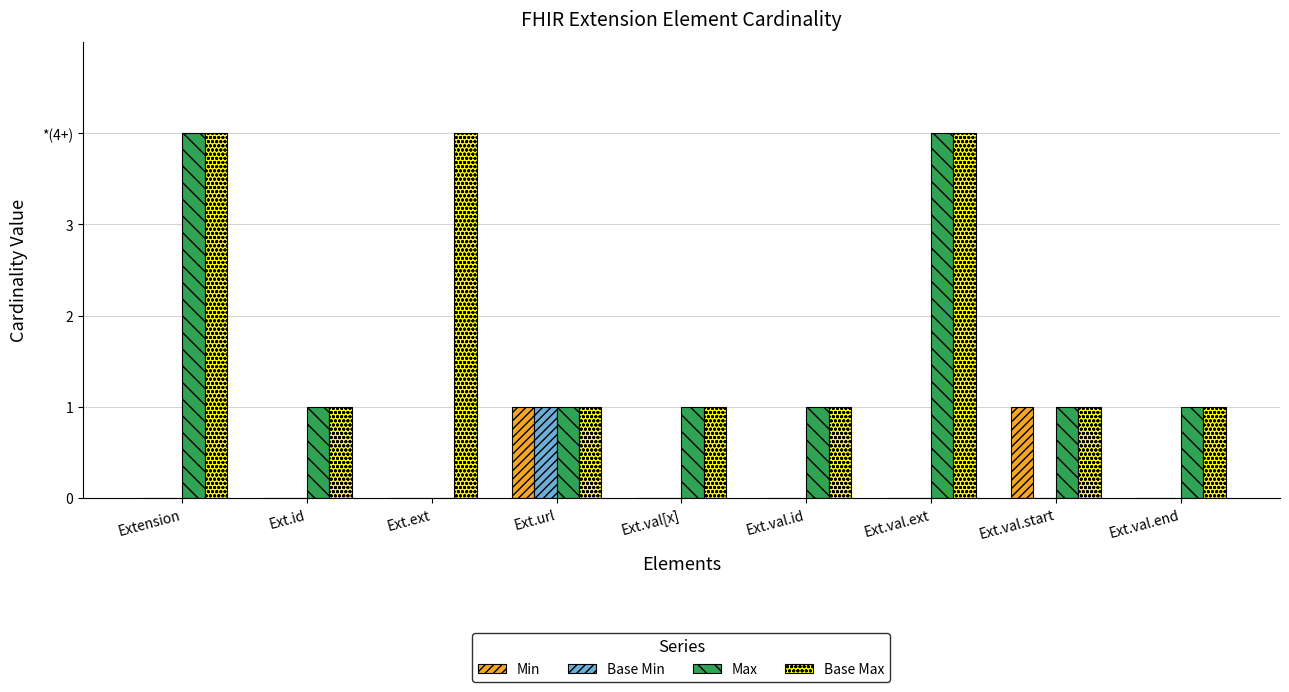

What are all the series names shown in the legend?

Min, Base Min, Max, Base Max